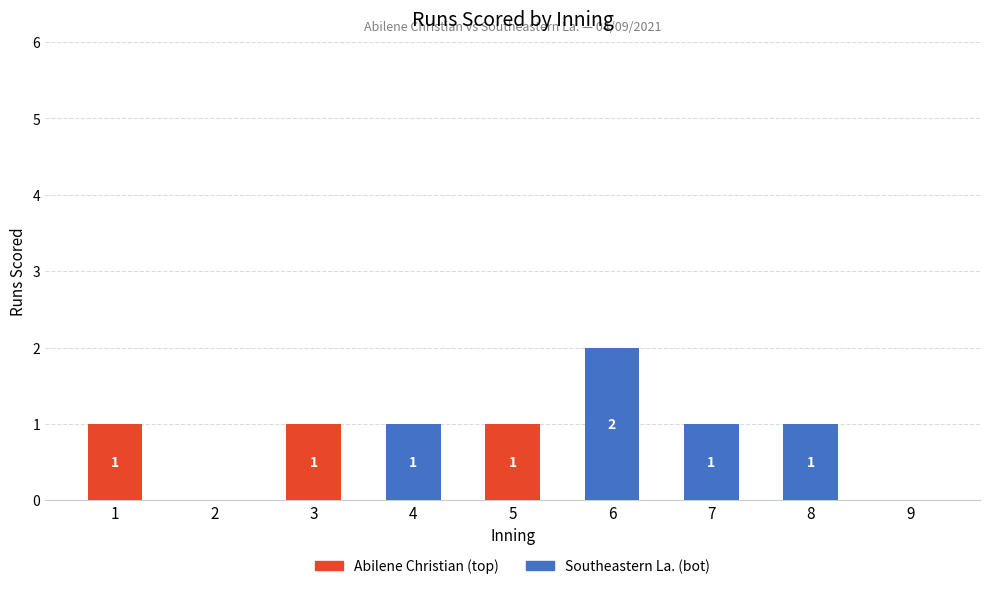

How many Abilene Christian (top) values are between 0 and 1?

9